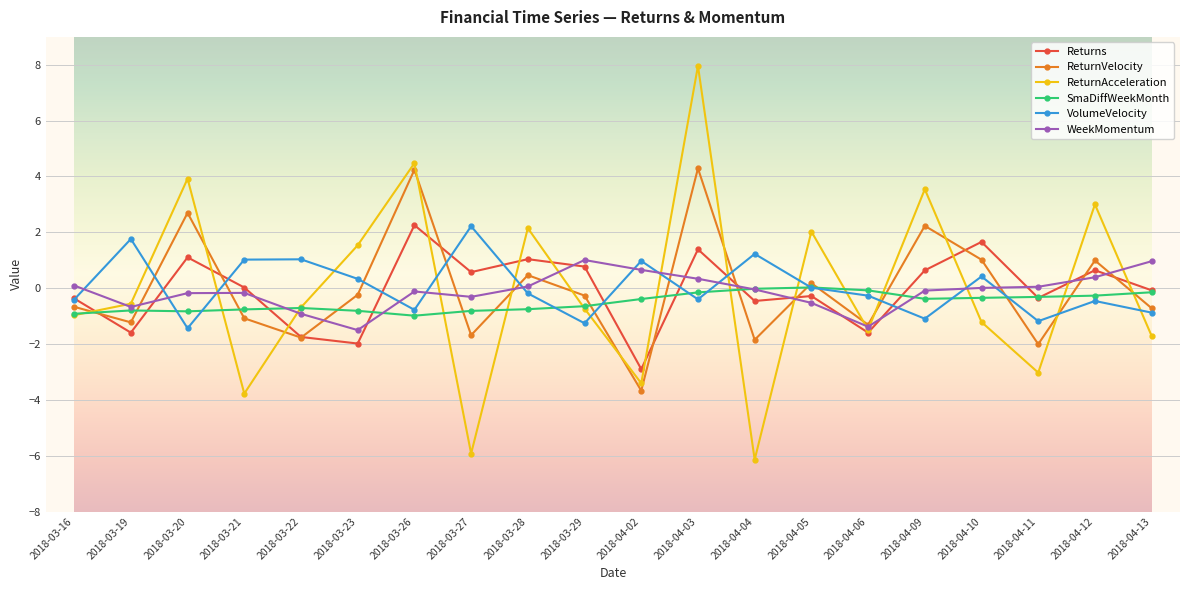

Does the chart have visible grid lines?

Yes